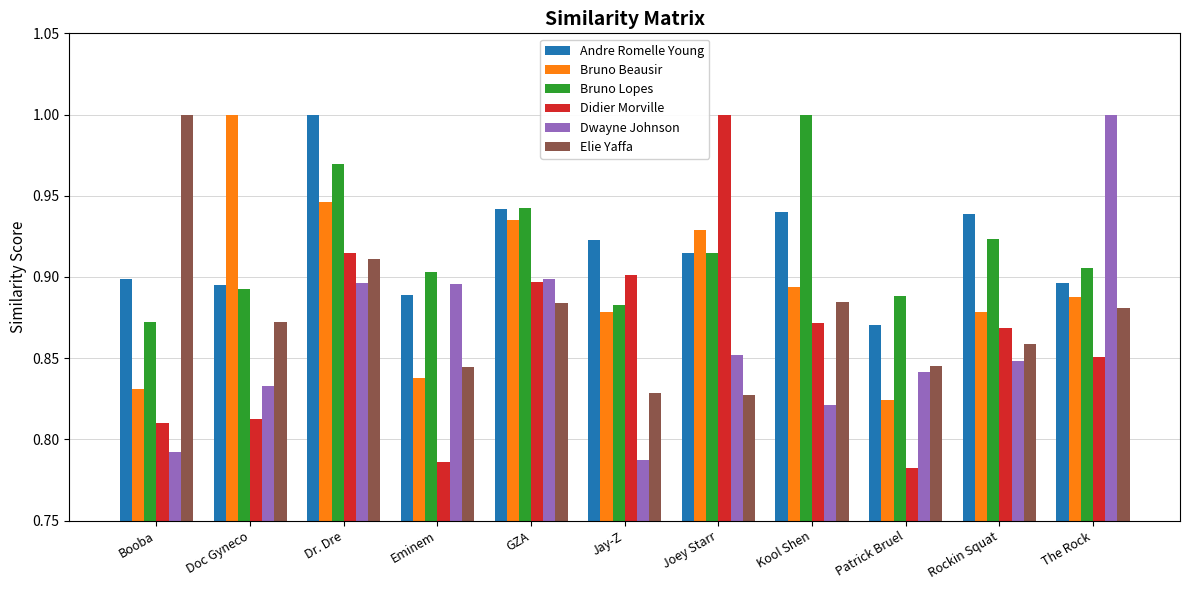

What is the sum of the Dwayne Johnson values at Doc Gyneco and Joey Starr?

1.7